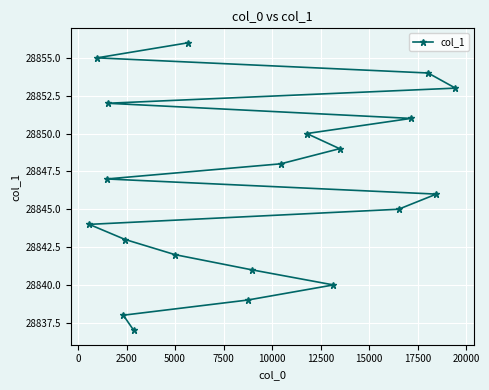

What is the maximum value shown in the chart?

28856